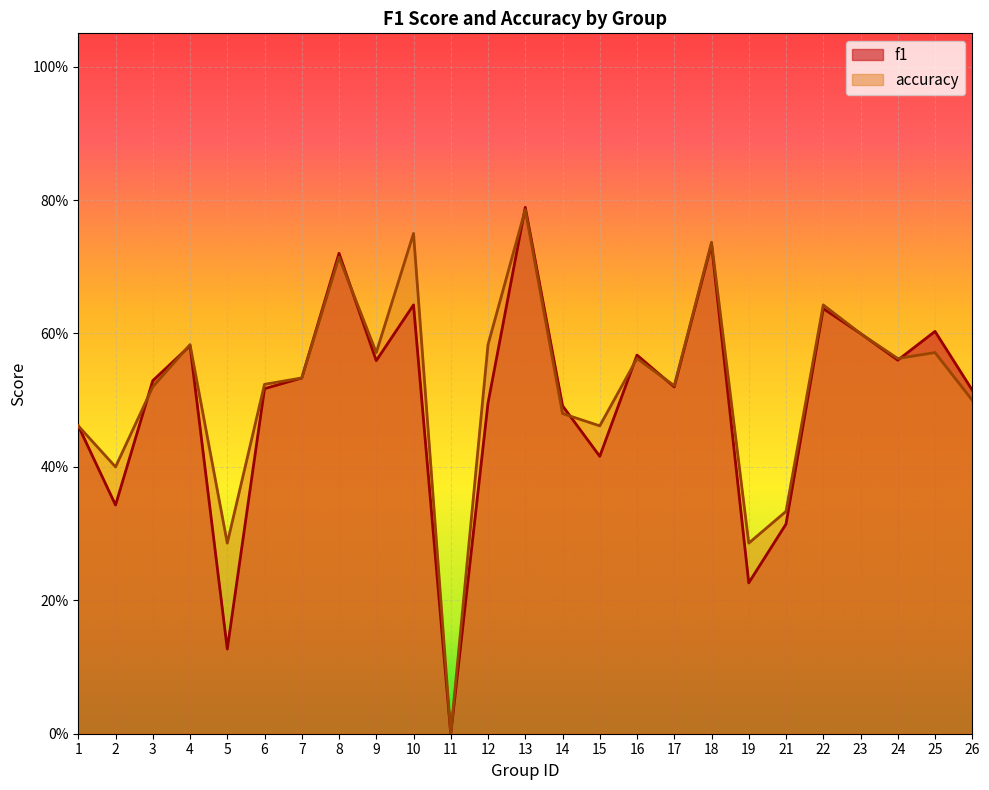

Which has a higher value, 3 or 9?

9